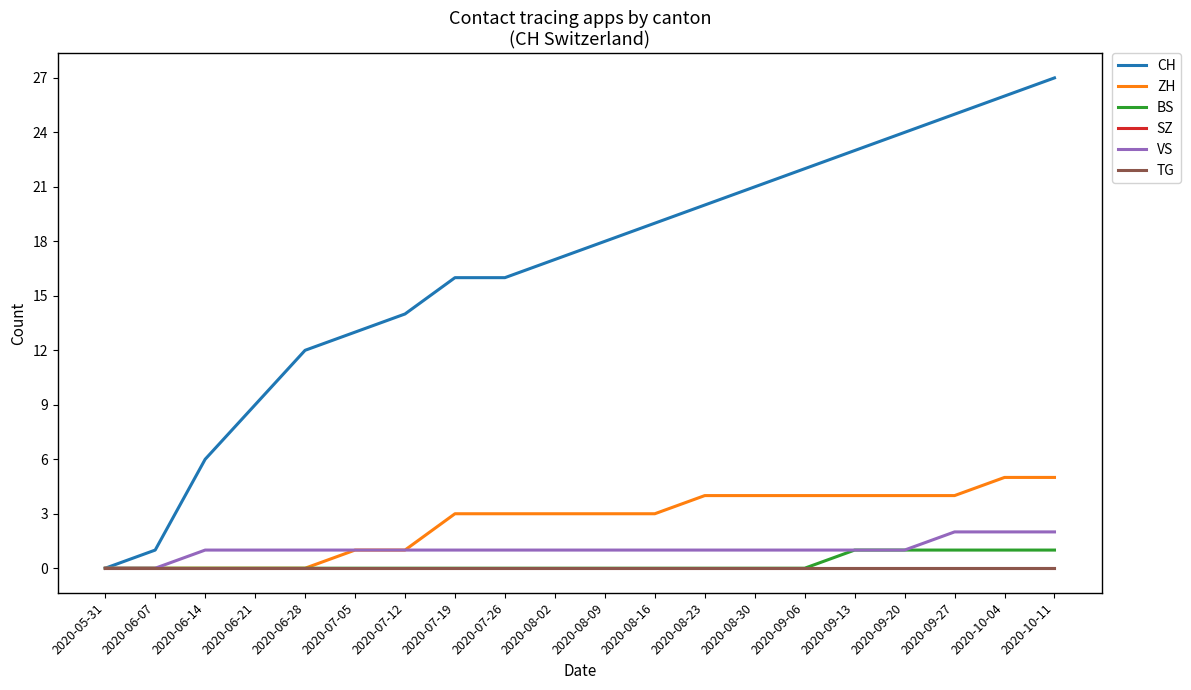

Which series has the largest range (max minus min)?

CH